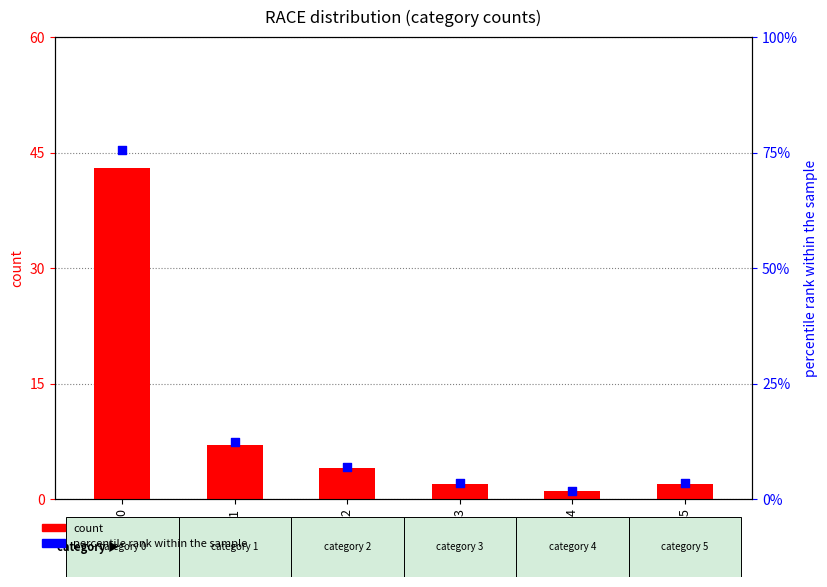

Which series has the widest spread of Y values?

percentile rank within the sample